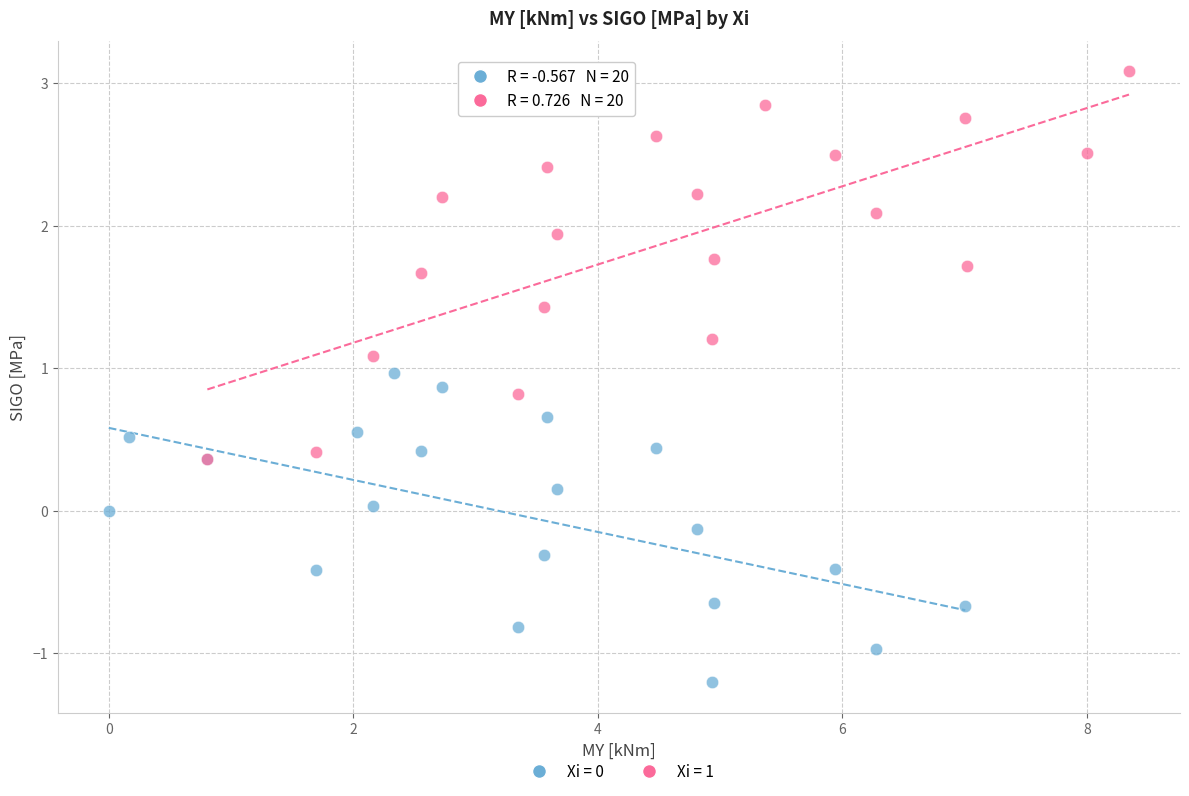

Which series contains the highest Y value?

Xi = 1